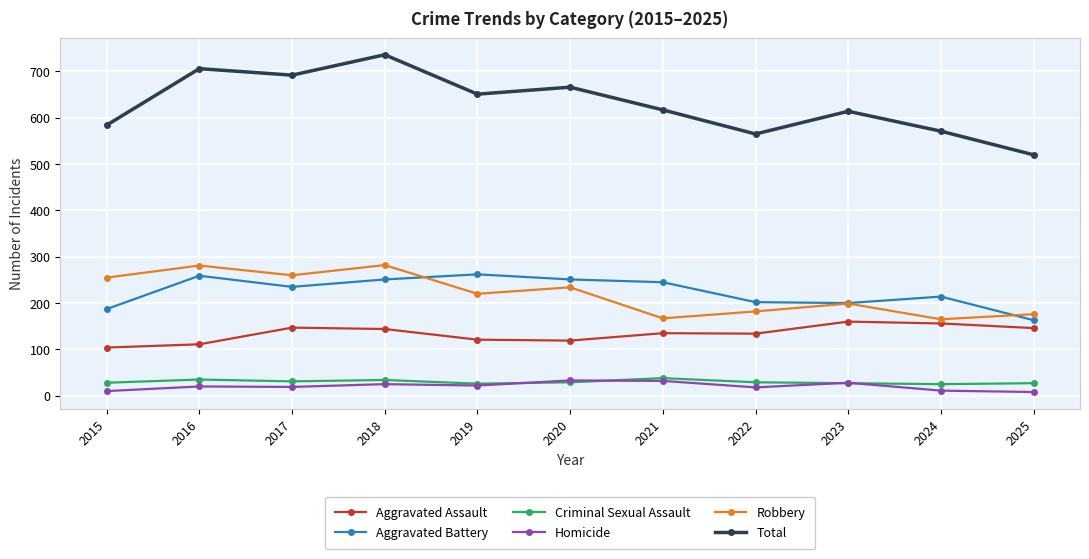

What is the highest value of the Homicide series?

33